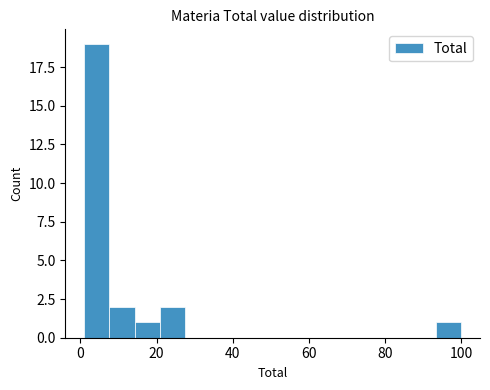

Read against the x-axis, roughly where is the centre of the tallest bar?

4